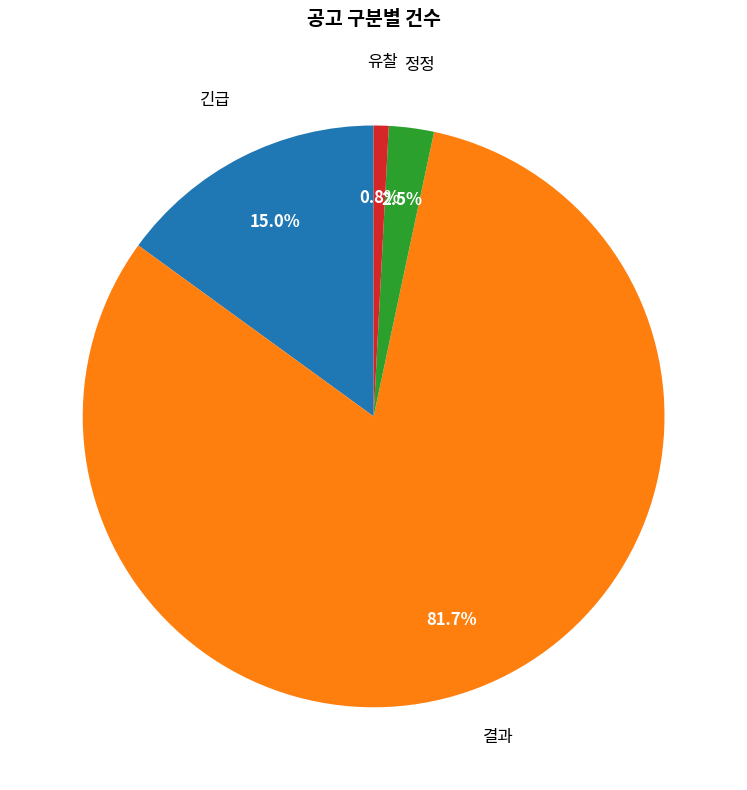

Count the number of slices in the pie.

4